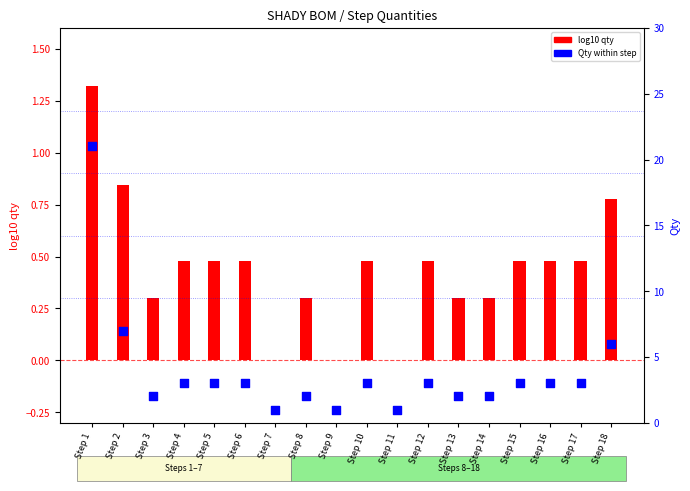

Is the value of Qty at Step 5 greater than the value of log10 qty at Step 15?

Yes